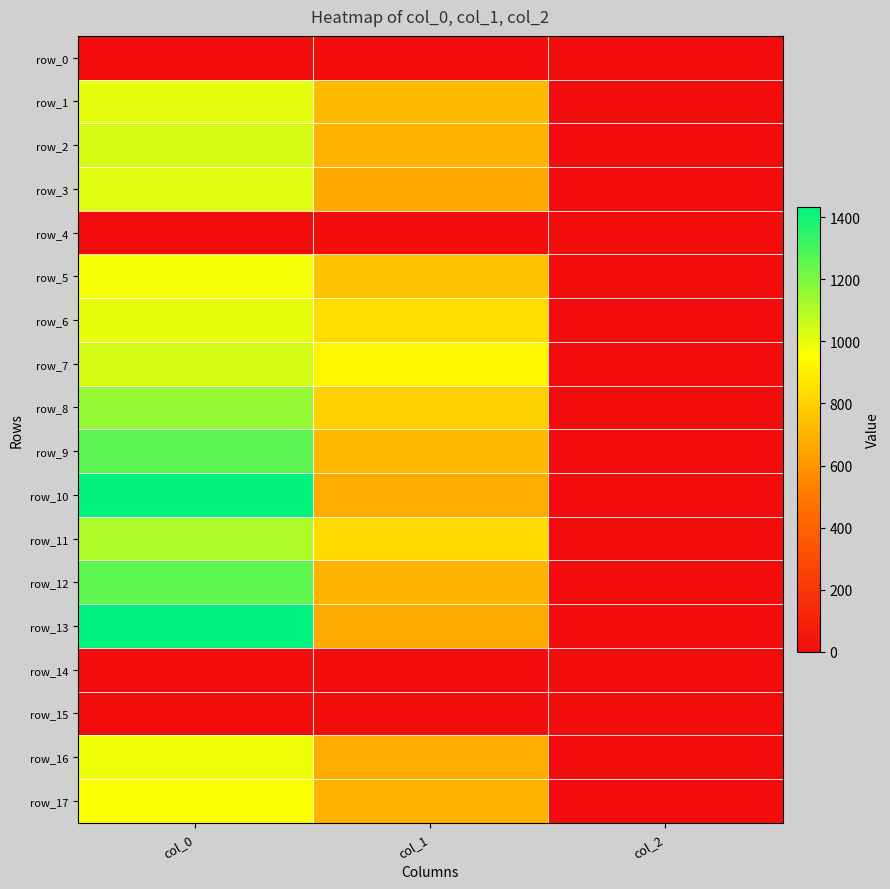

The value of row_6 at col_2 is 2.0. True or false?

True